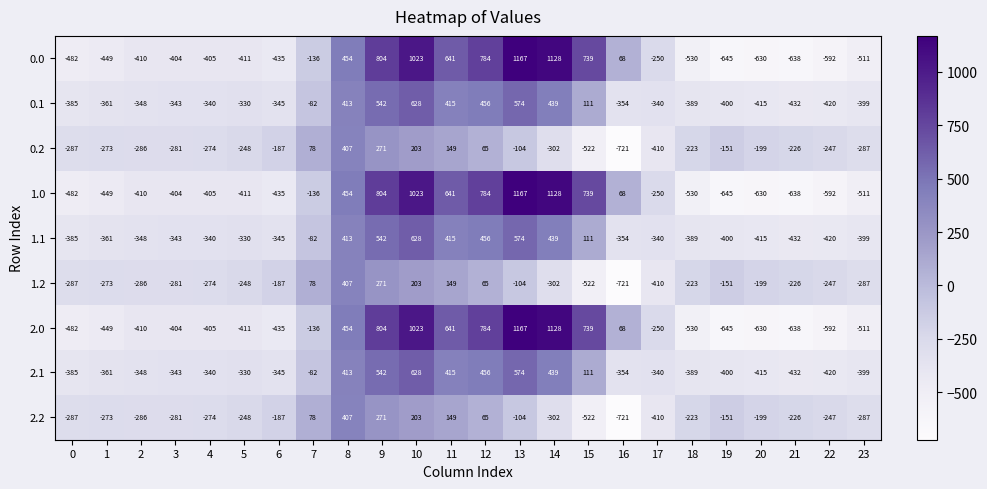

True or false: 2.2 has a value of -91 at 23.

False